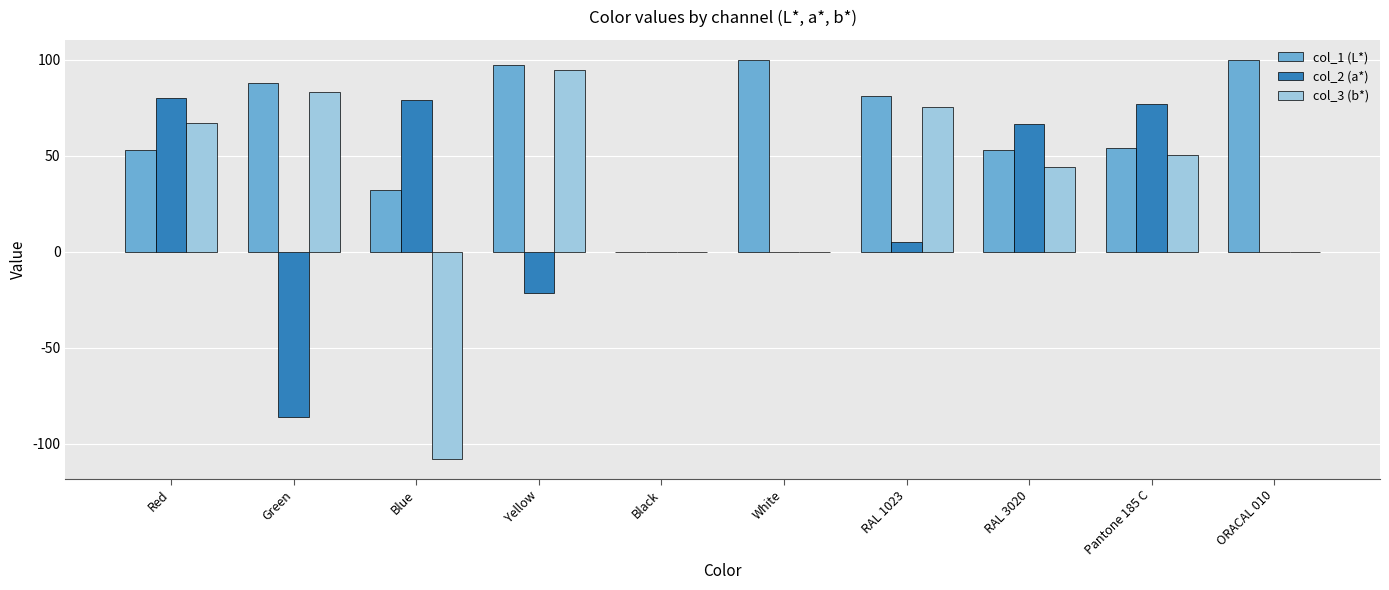

Which series changed the most between Yellow and White?

col_3 (b*)